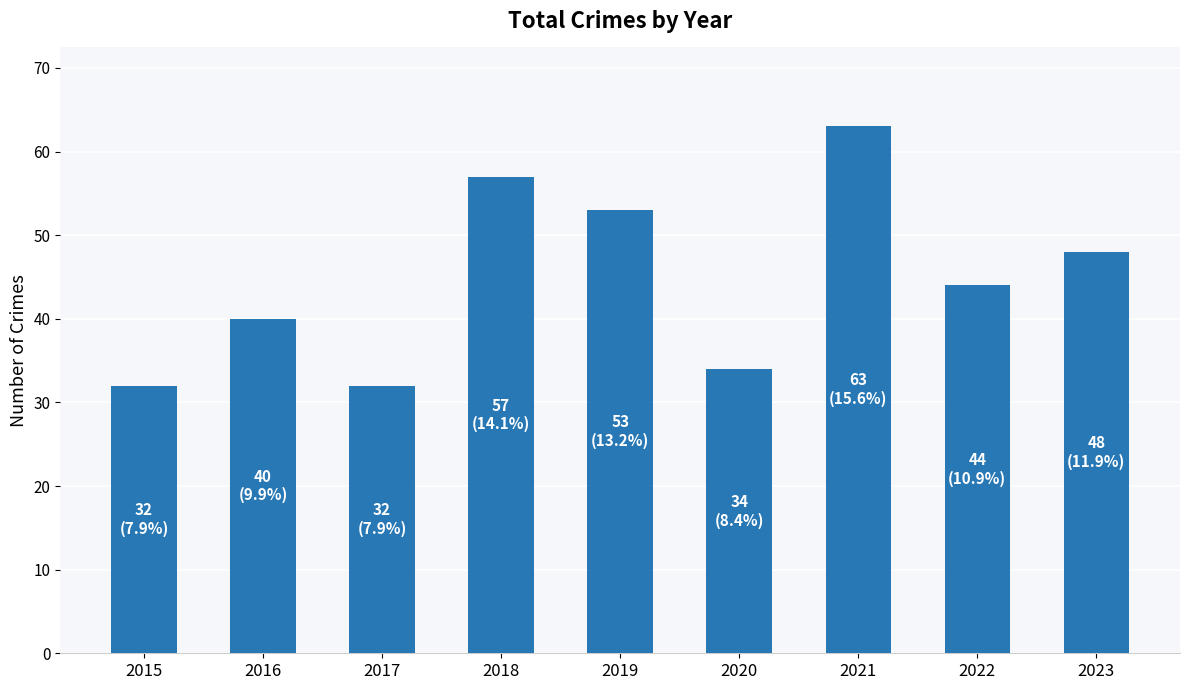

What is the greatest value displayed?

63